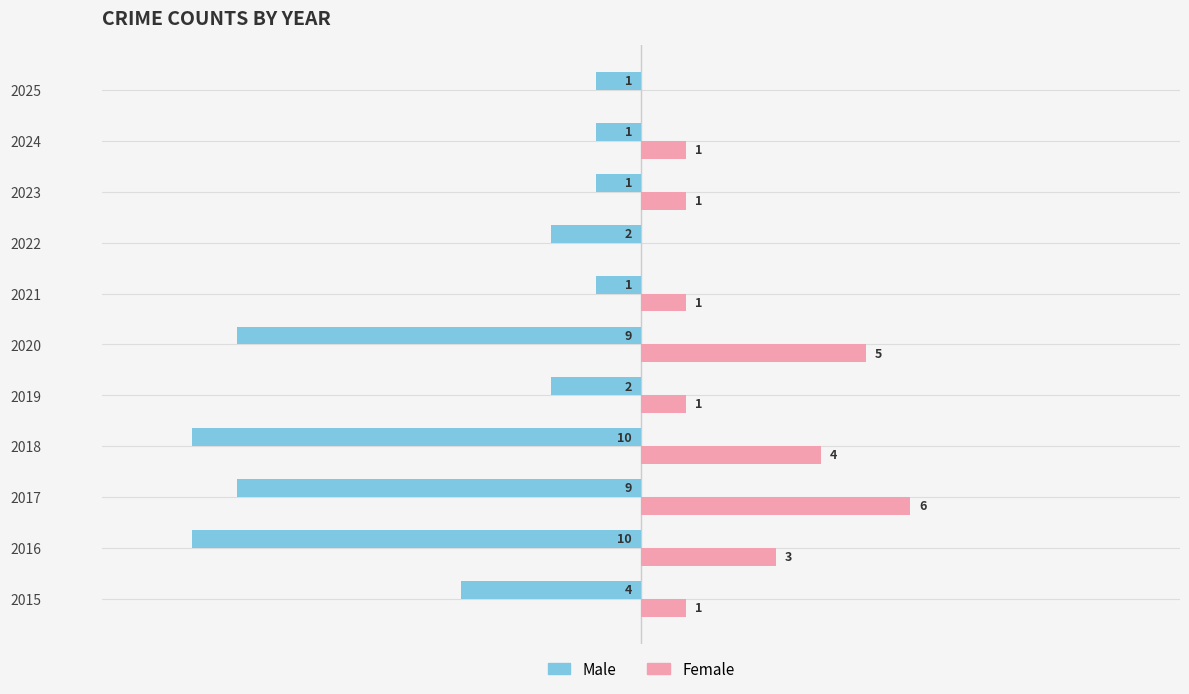

Is the value of Male at 2015 greater than the value of Female at 2025?

No